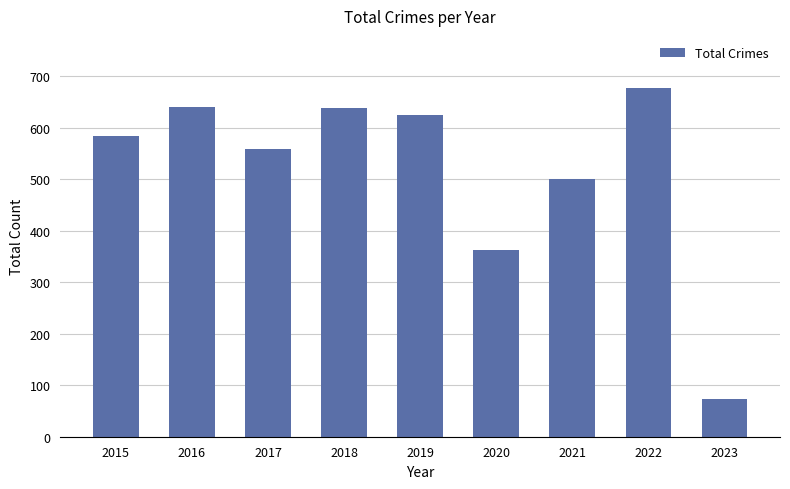

What is the smallest value displayed?

74